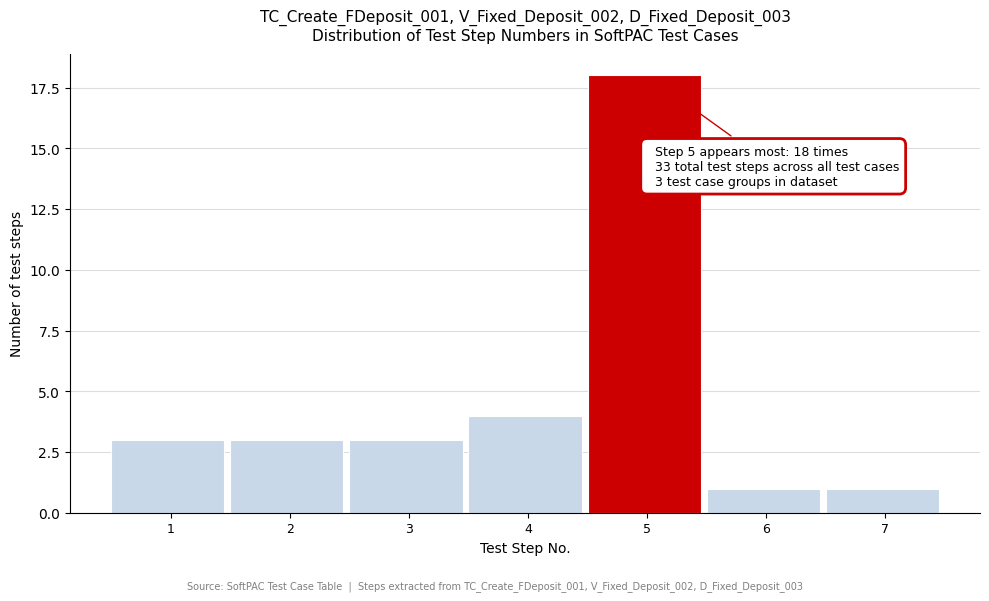

Reading left to right, list all the values displayed in this chart.

1=3	2=3	3=3	4=4	5=18	6=1	7=1